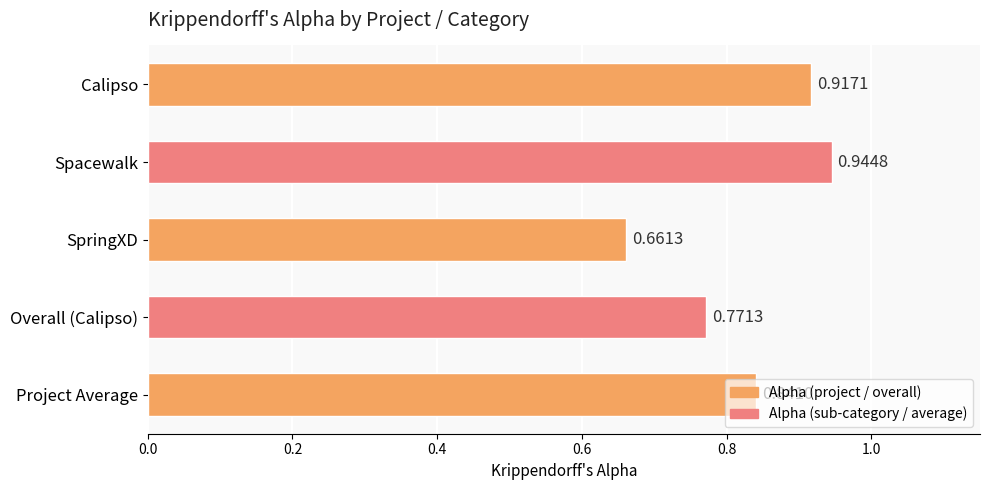

Rank the categories by value from lowest to highest.

SpringXD, Overall (Calipso), Project Average, Calipso, Spacewalk